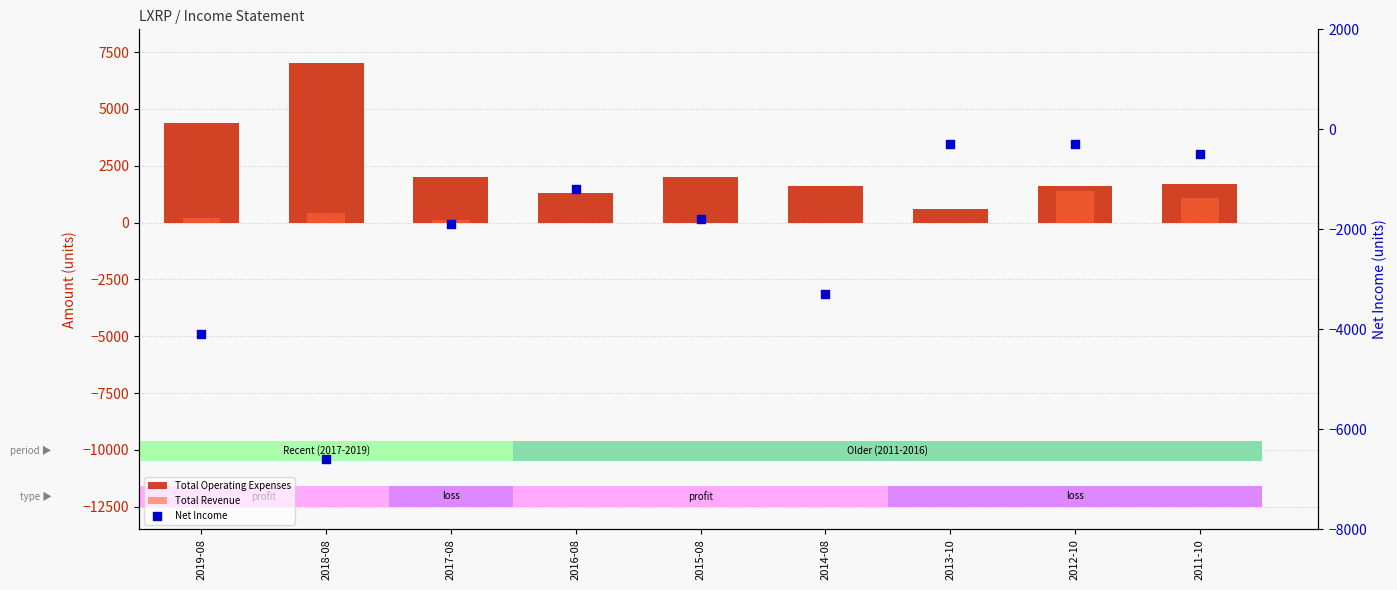

Which series has the largest total across all categories?

Total Operating Expenses